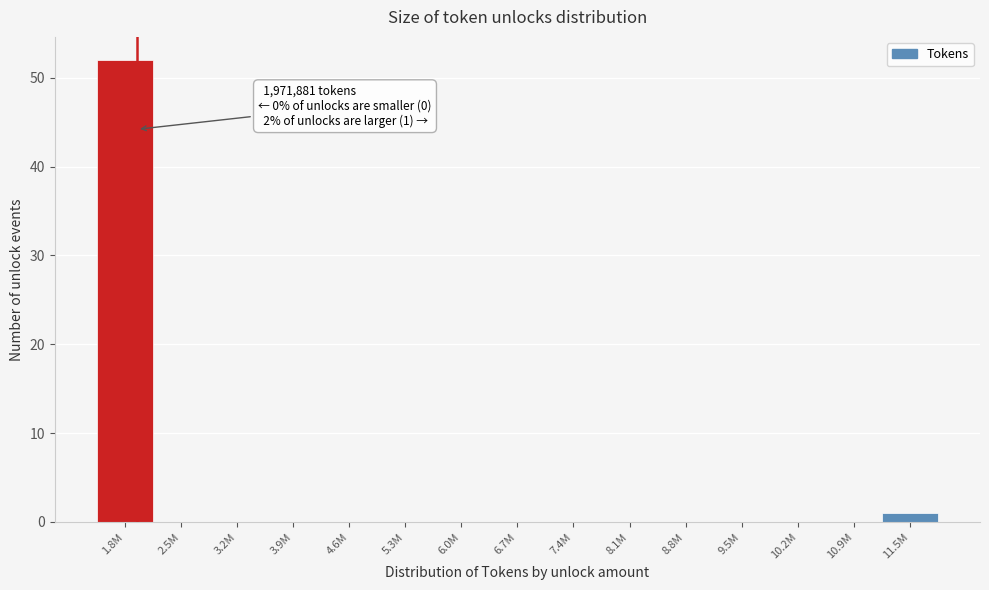

Reading left to right, transcribe all the data shown in this chart.

1.8M=52	2.5M=0	3.2M=0	3.9M=0	4.6M=0	5.3M=0	6.0M=0	6.7M=0	7.4M=0	8.1M=0	8.8M=0	9.5M=0	10.2M=0	10.9M=0	11.5M=1